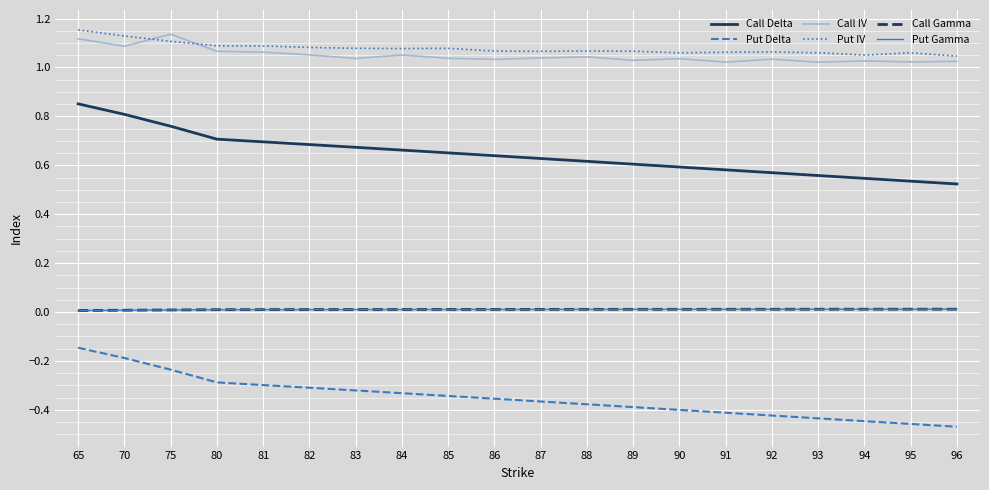

Which series has the largest range (max minus min)?

Call Delta